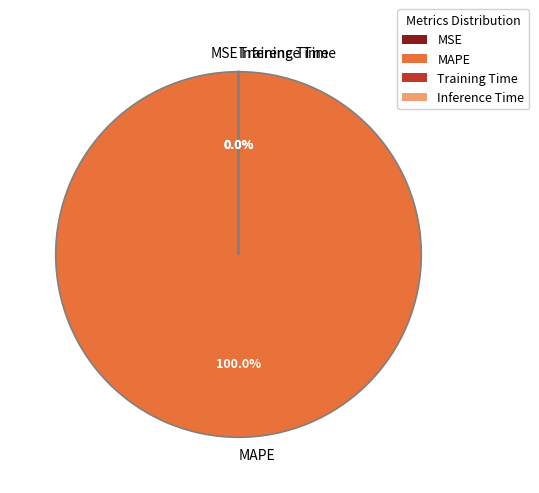

Does any single category account for the majority?

Yes